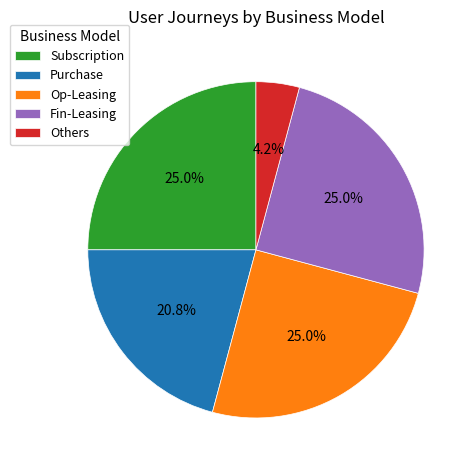

To the nearest percent, what is the difference between the Purchase and Subscription slice percentages?

4%